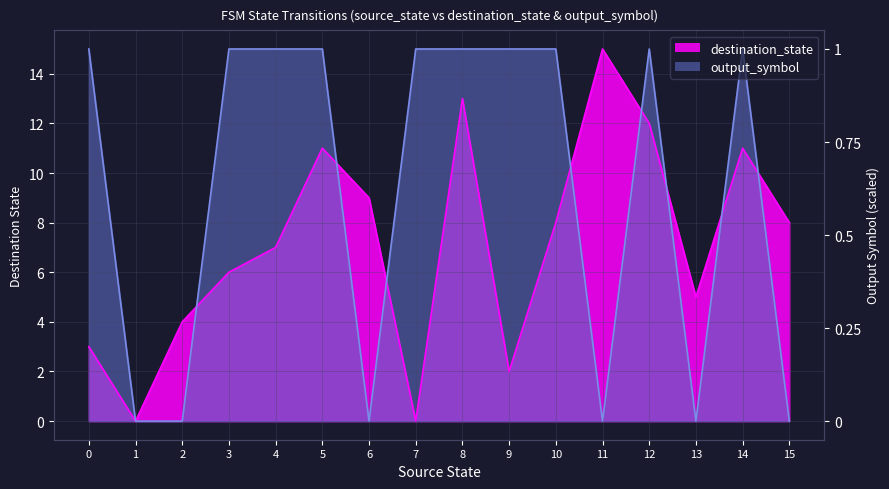

Where is the first local maximum for destination_state?

5